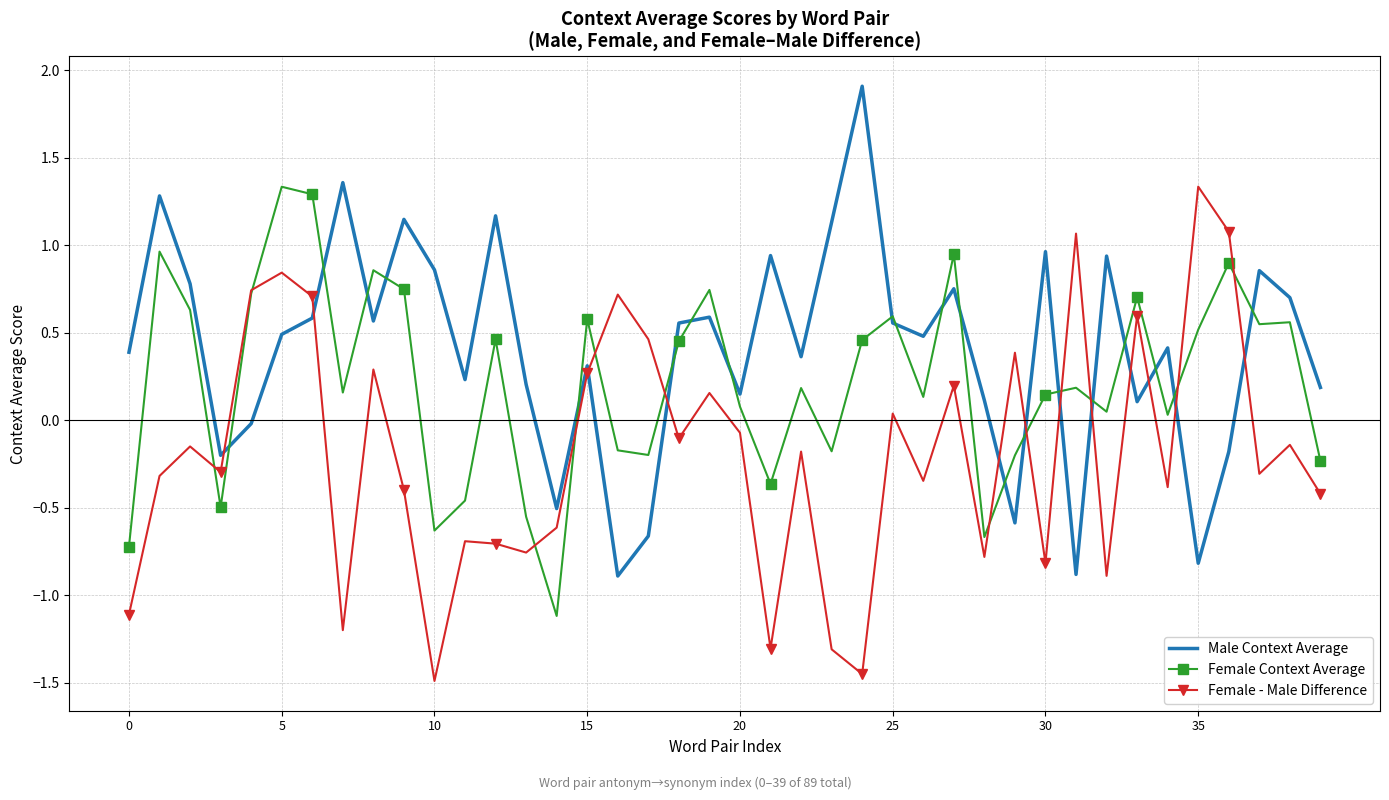

What is the greatest value displayed?

1.9